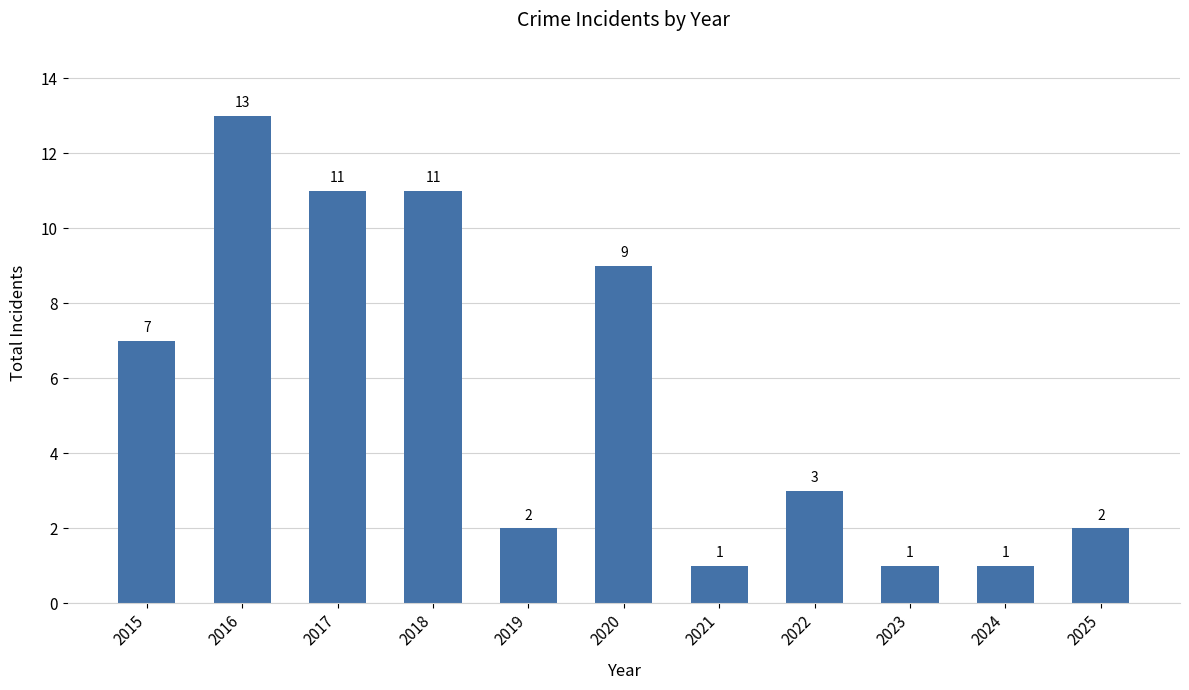

What is the sum of all values?

61